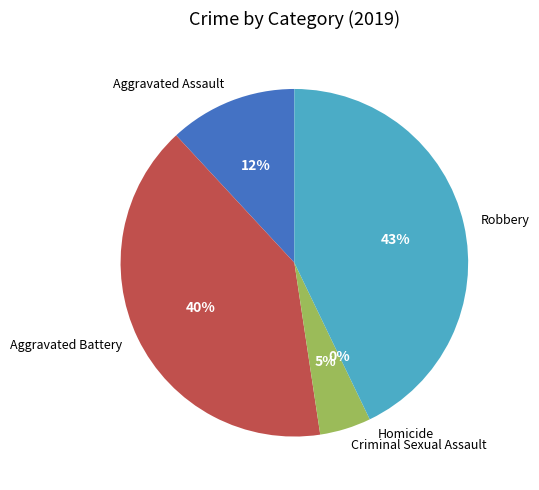

What percentage is the Aggravated Assault slice, to the nearest percent?

12%